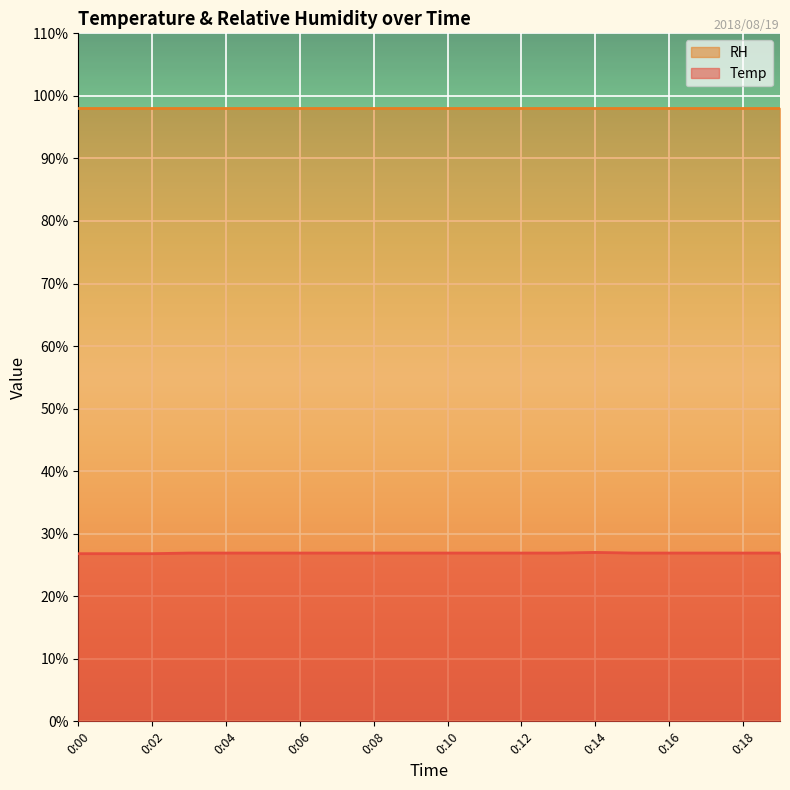

What is the ratio of the value at 0:17 to the value at 0:09?

1.0